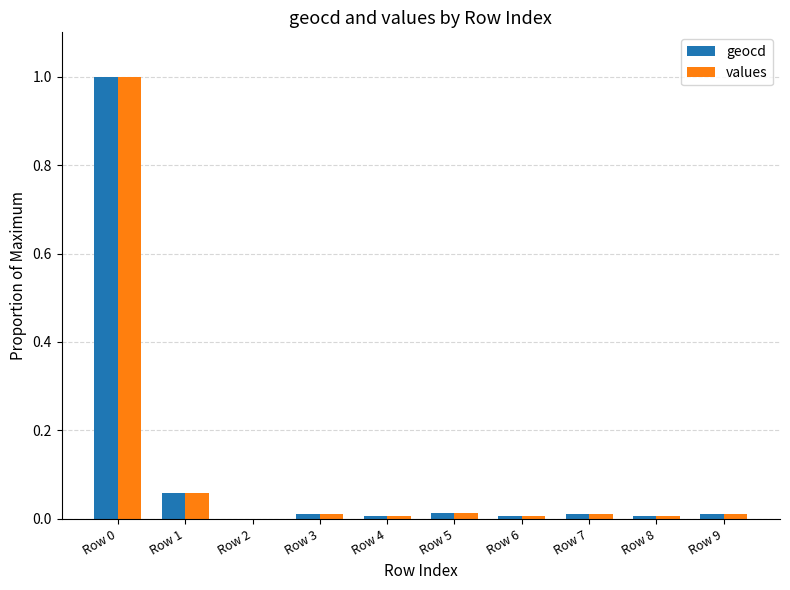

How many data points in values are above 0?

9